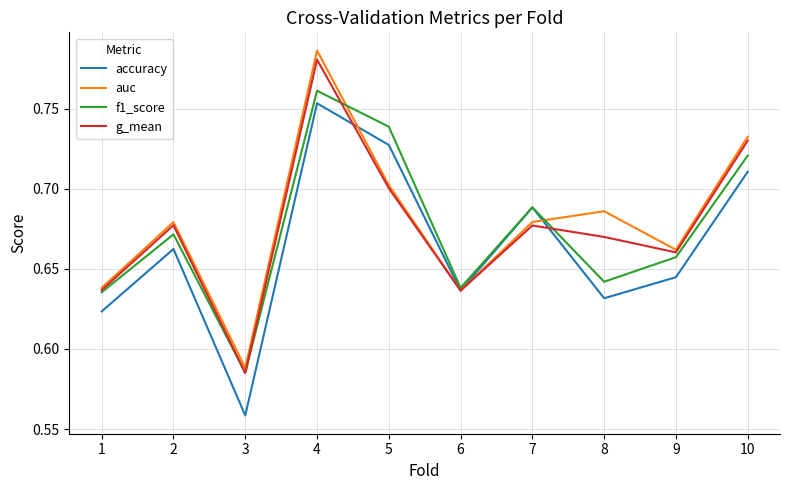

True or false: auc has a value of 0.7 at 2.

True